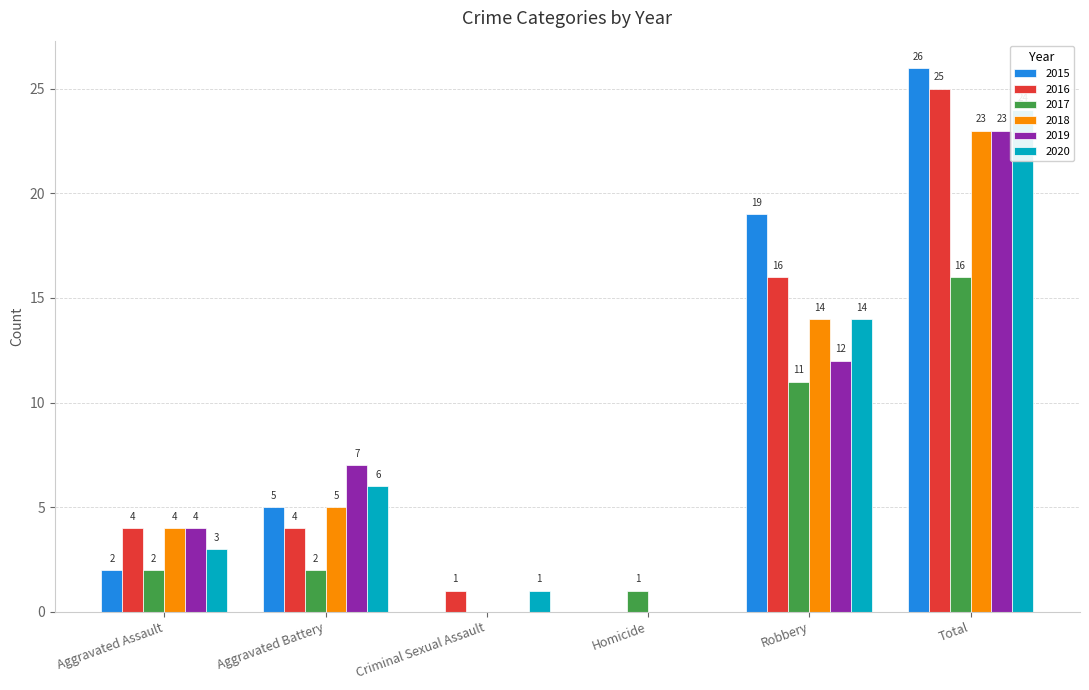

At which label does 2015 first exceed 5?

Robbery